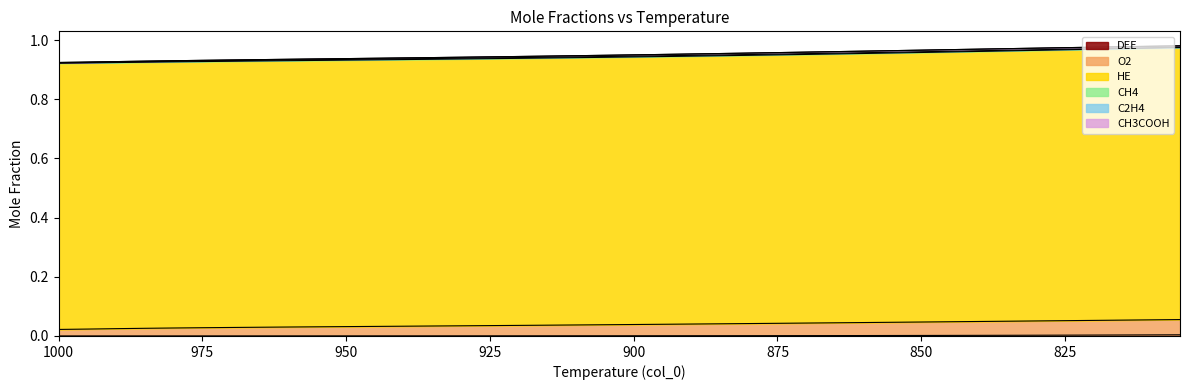

Is it true that DEE equals 0.0 at 970?

True